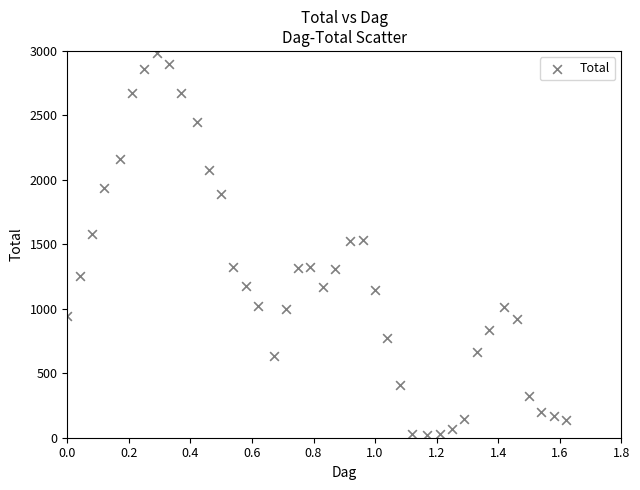

What is the range of X values (max minus min)?

1.6